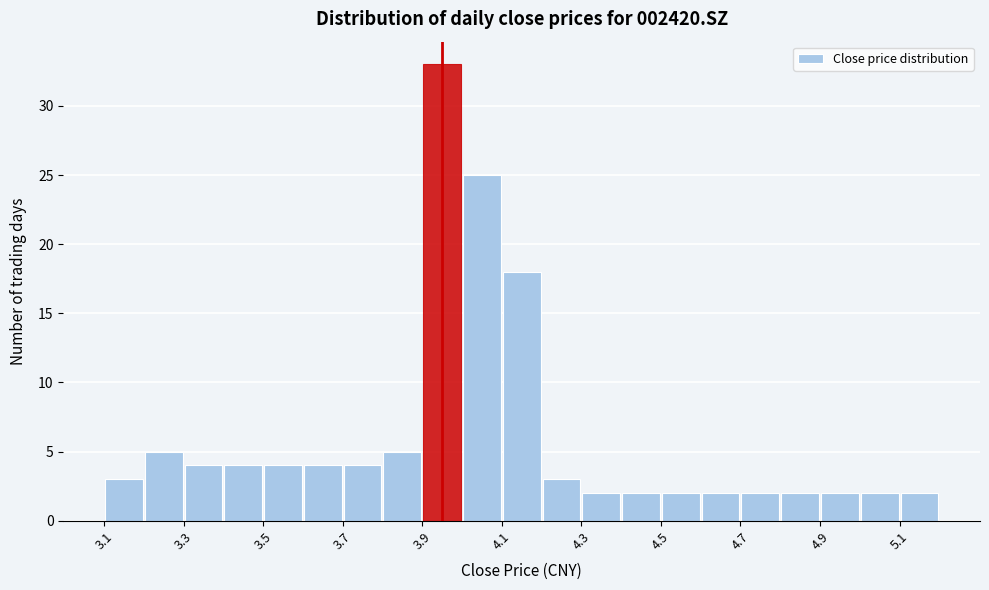

Reading left to right, list every bar in this chart as the range it spans on the x-axis followed by its height. The values are not printed on the chart, so give them approximately, as read against the axis.

3.1 to 3.2: 3
3.2 to 3.3: 5
3.3 to 3.4: 4
3.4 to 3.5: 4
3.5 to 3.6: 4
3.6 to 3.7: 4
3.7 to 3.8: 4
3.8 to 3.9: 5
3.9 to 4.0: 33
4.0 to 4.1: 25
4.1 to 4.2: 18
4.2 to 4.3: 3
4.3 to 4.4: 2
4.4 to 4.5: 2
4.5 to 4.6: 2
4.6 to 4.7: 2
4.7 to 4.8: 2
4.8 to 4.9: 2
4.9 to 5.0: 2
5.0 to 5.1: 2
5.1 to 5.2: 2